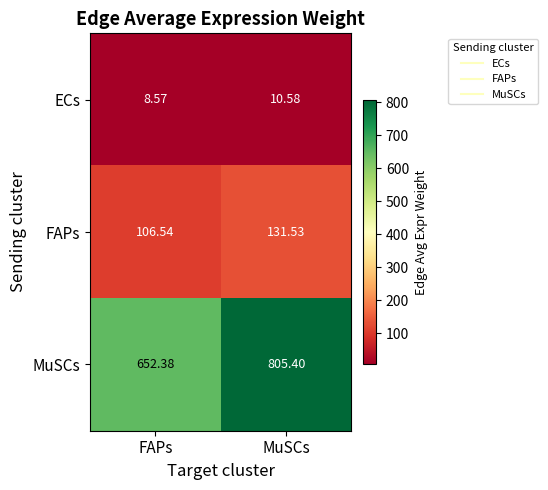

Which series has the widest spread of values?

MuSCs